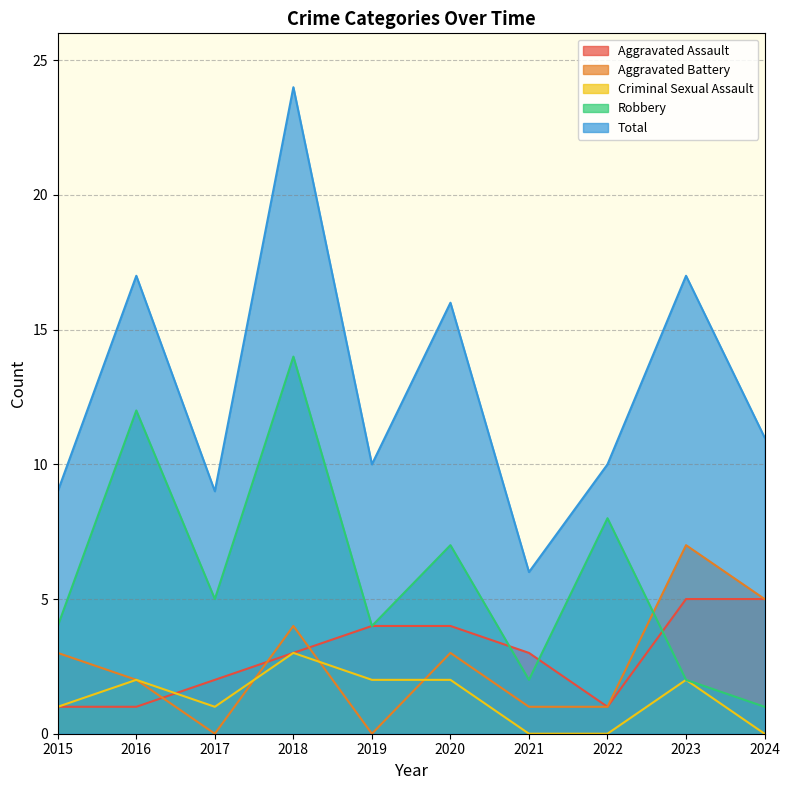

Which series has the largest range (max minus min)?

Total